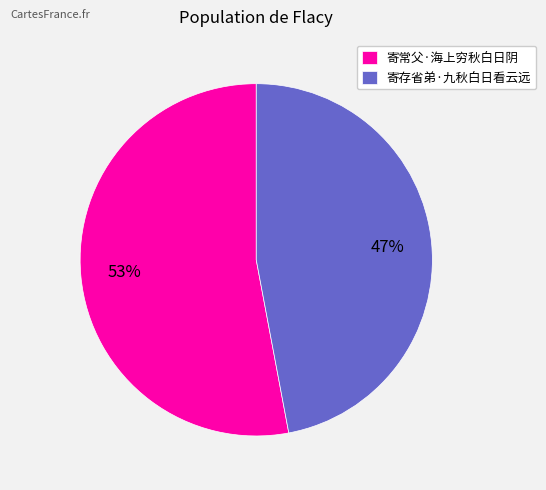

What is the smallest slice in the pie chart?

寄存省弟·九秋白日看云远